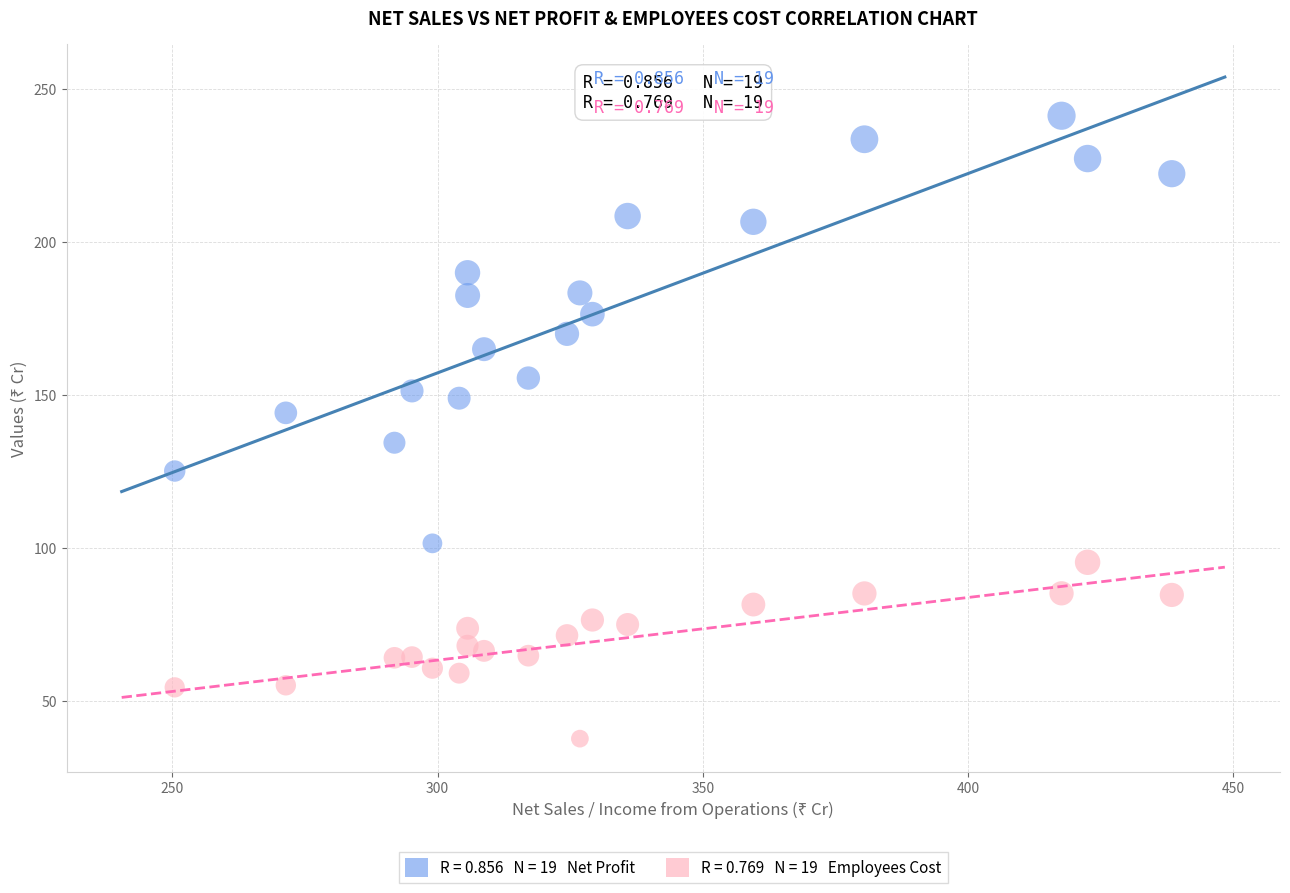

Across all data points, what is the range of Y values (max minus min)?

203.7